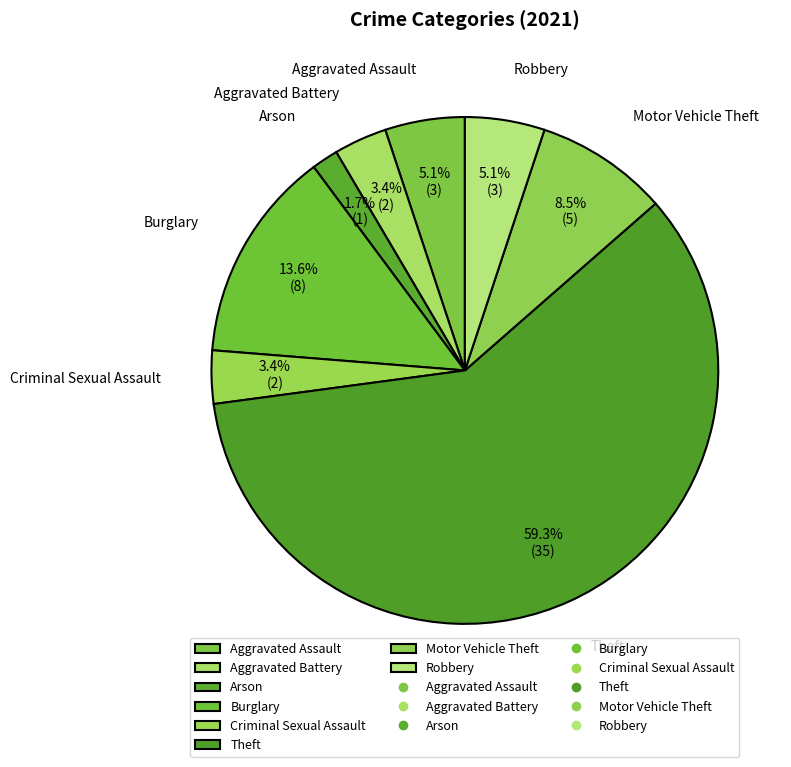

To the nearest percent, what is the combined percentage of Aggravated Battery and Motor Vehicle Theft?

12%